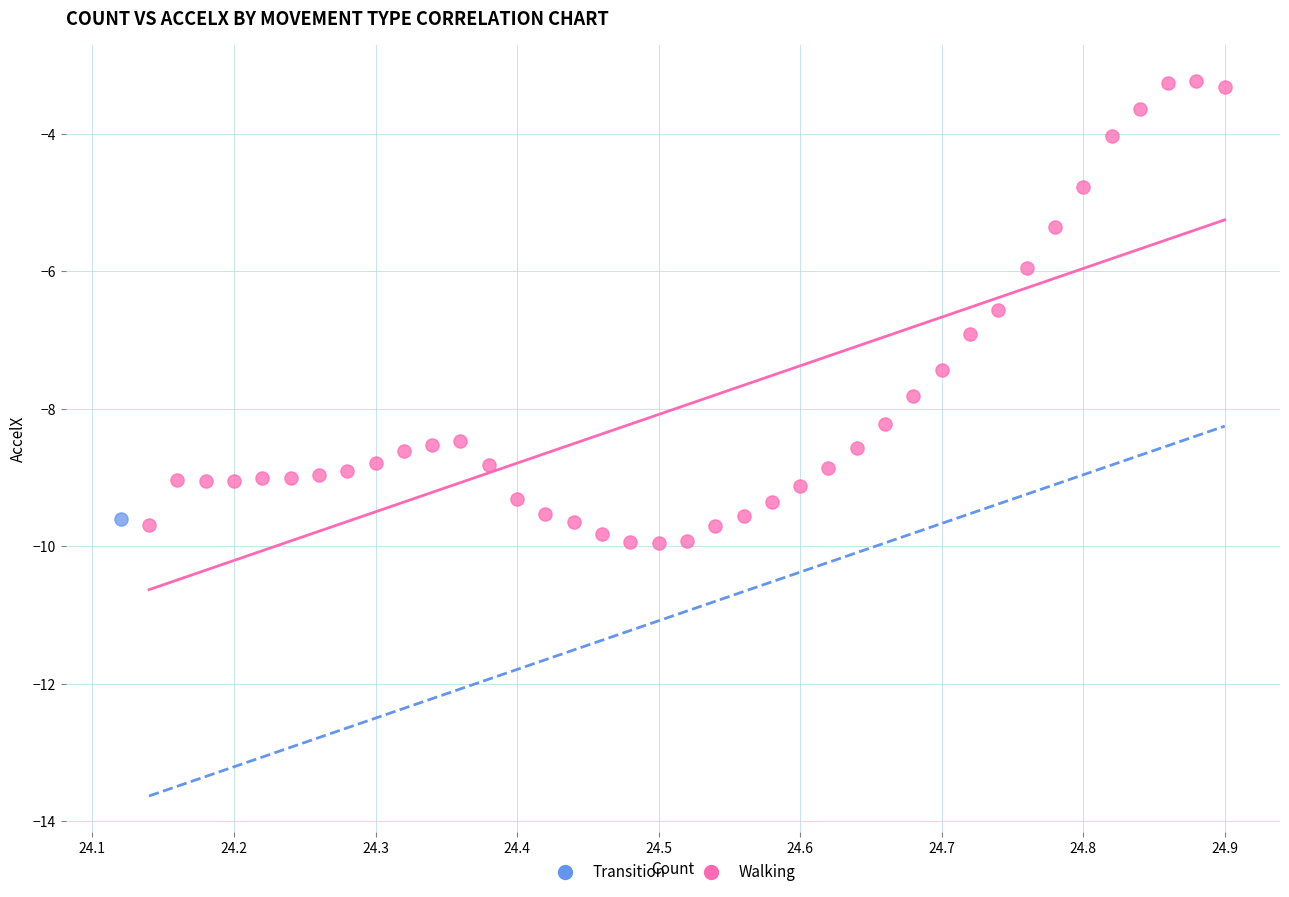

What are all the series names shown in the legend?

Transition, Walking